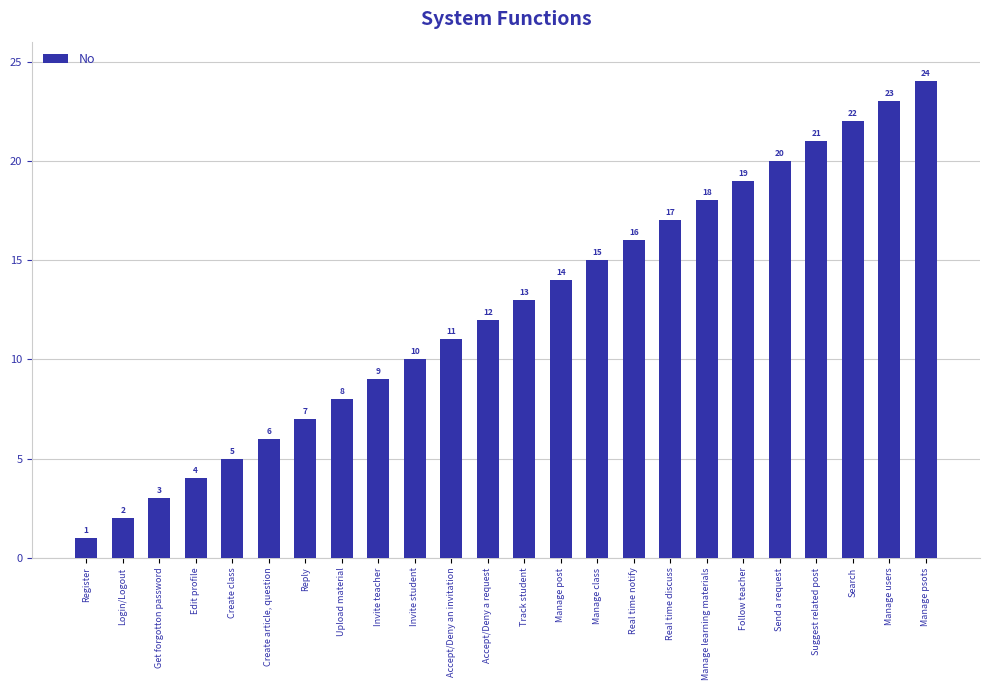

Reading left to right, transcribe all the data shown in this chart.

1	2	3	4	5	6	7	8	9	10	11	12	13	14	15	16	17	18	19	20	21	22	23	24